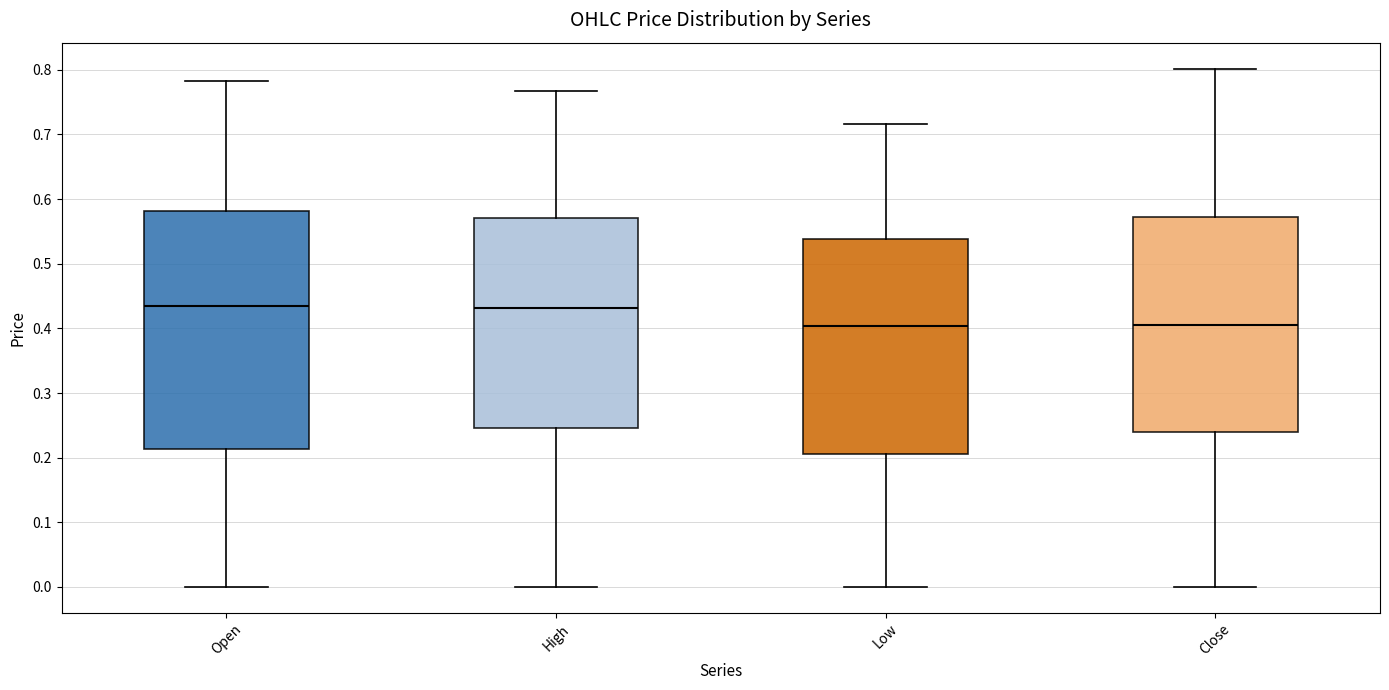

Comparing the boxes themselves (not the whiskers), which one is the tallest?

Open